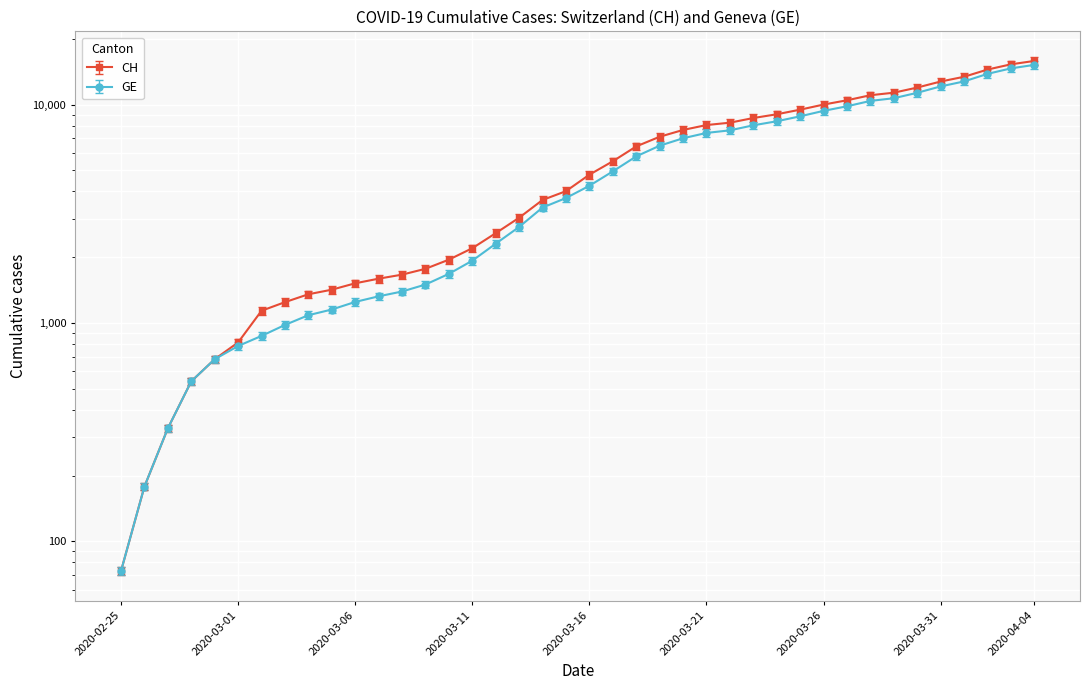

What is the value of the GE point at the 11th from the left?

1248.0